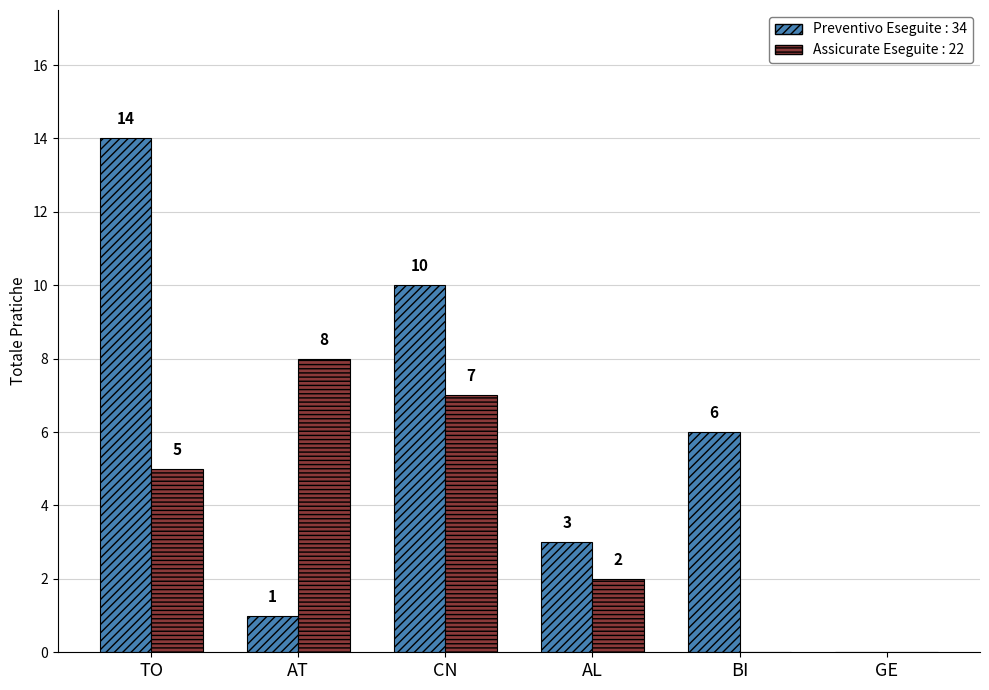

At which category does the chart reach its peak across all series?

TO